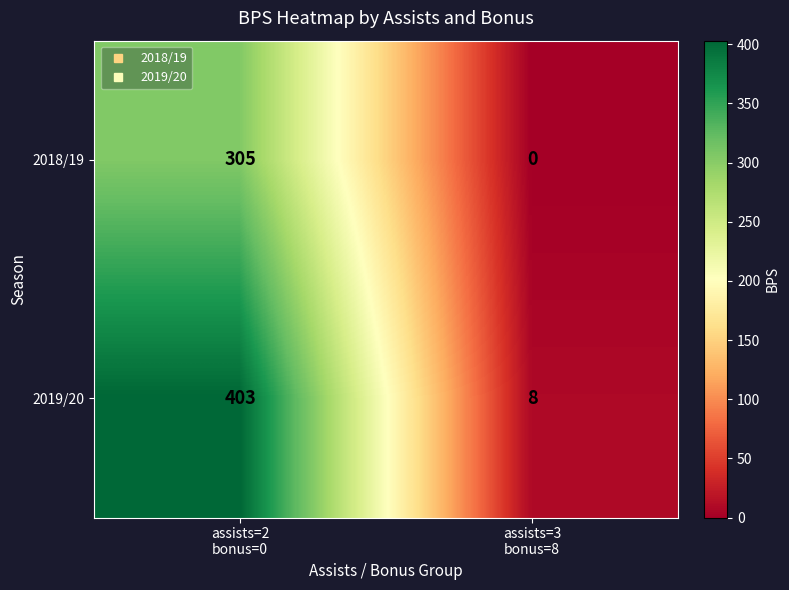

What is the sum of all 2019/20 values?

411